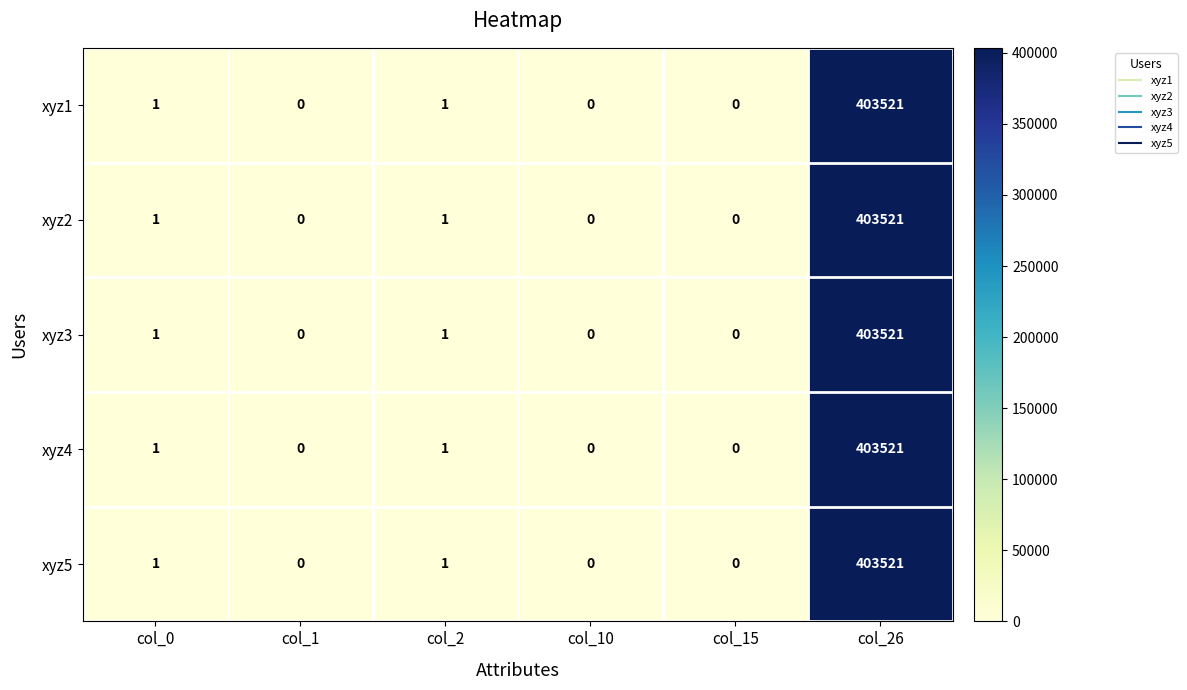

What is the average value of the xyz2 series?

67254